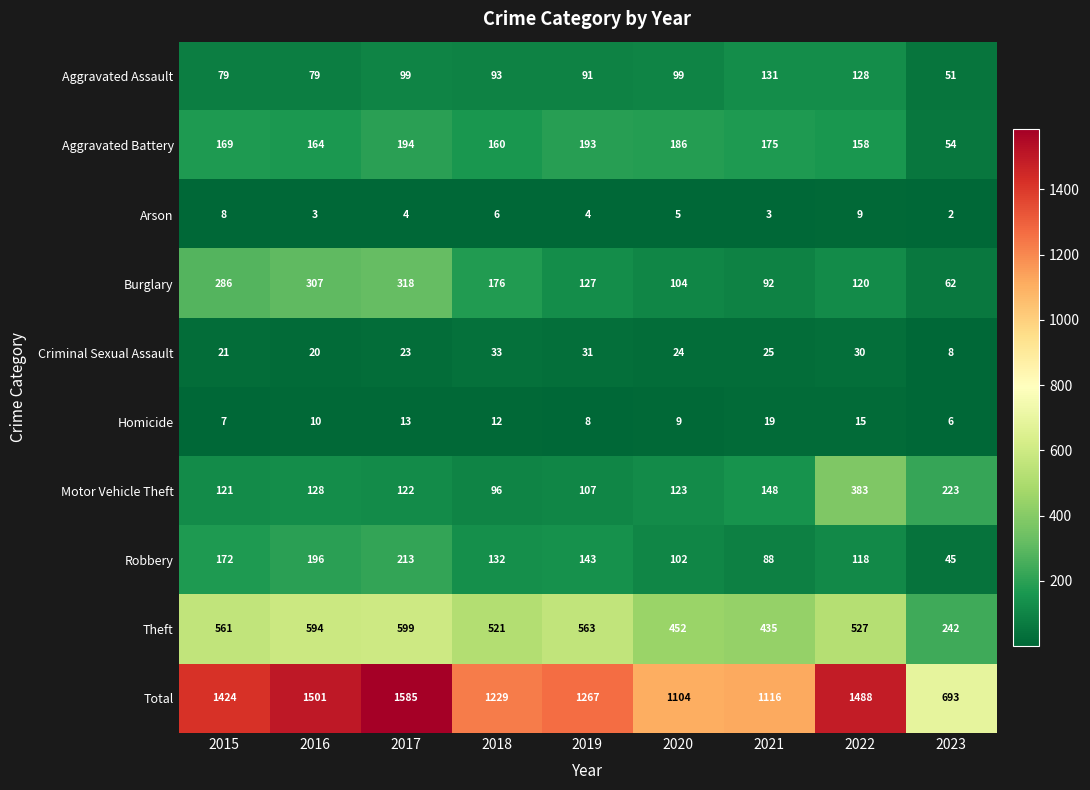

What is the lowest value of the Burglary series?

62